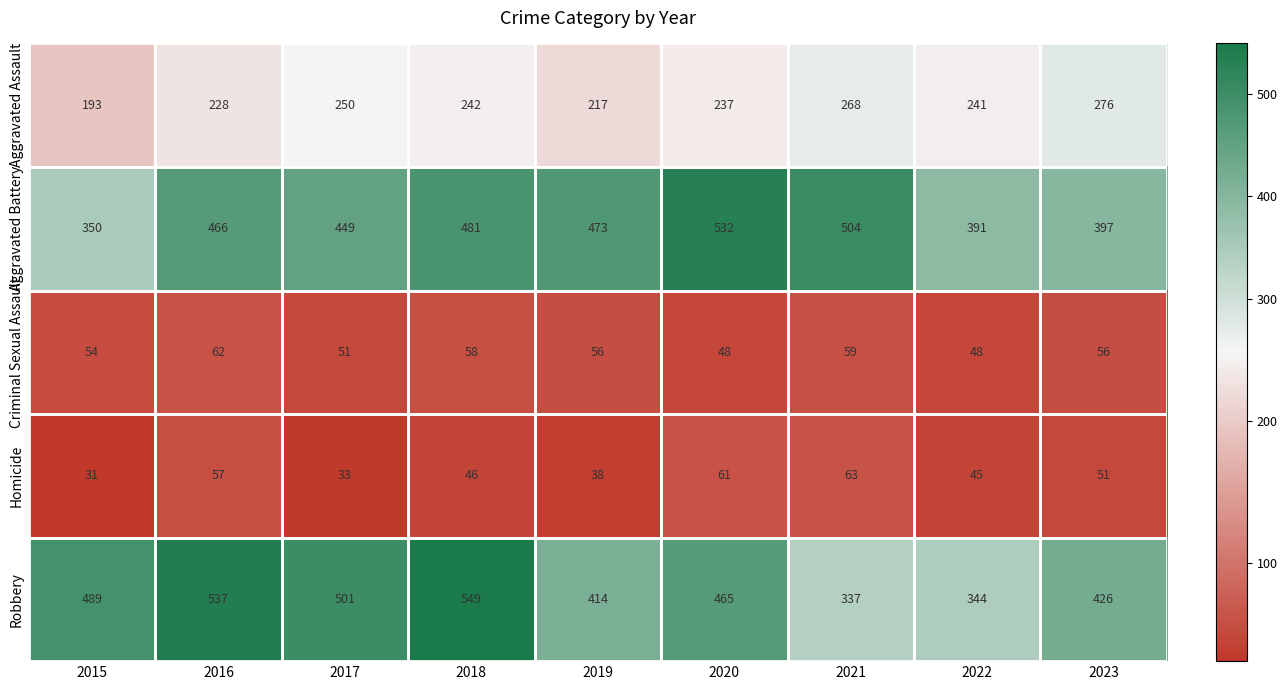

Count the number of categories in the chart.

9